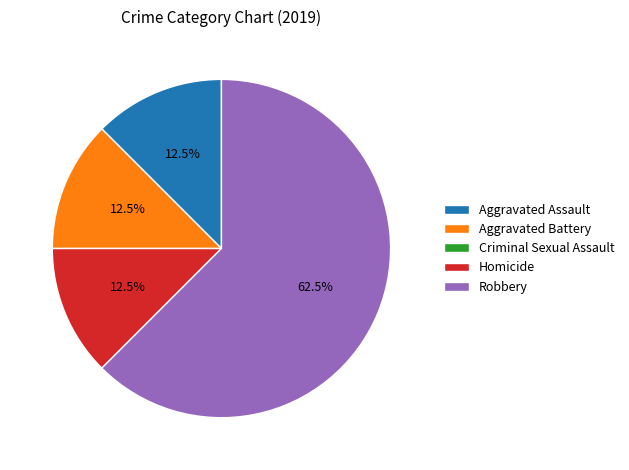

Between Robbery and Aggravated Assault, which is larger?

Robbery